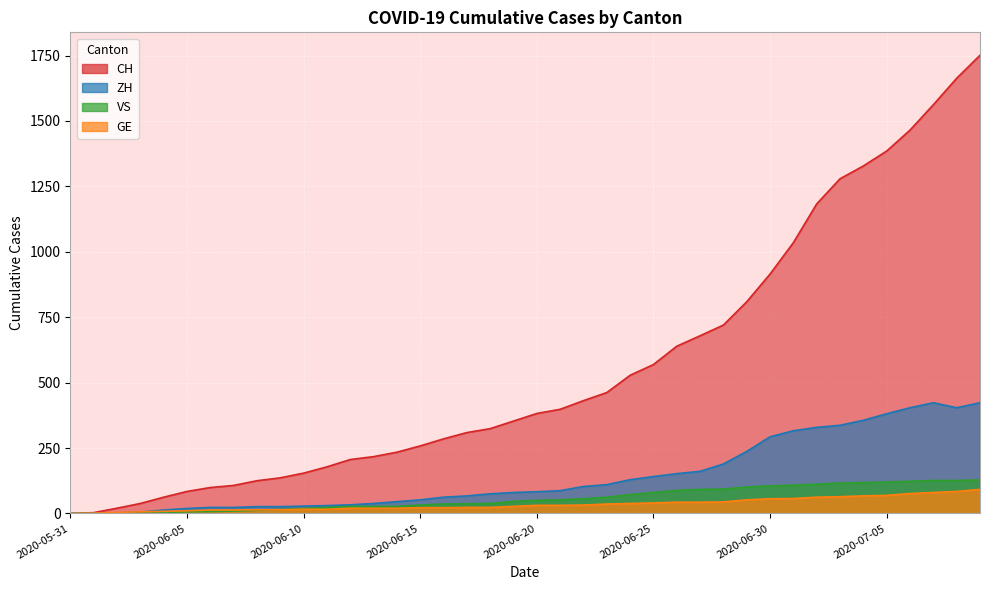

At which label is VS closest to 64?

2020-06-23